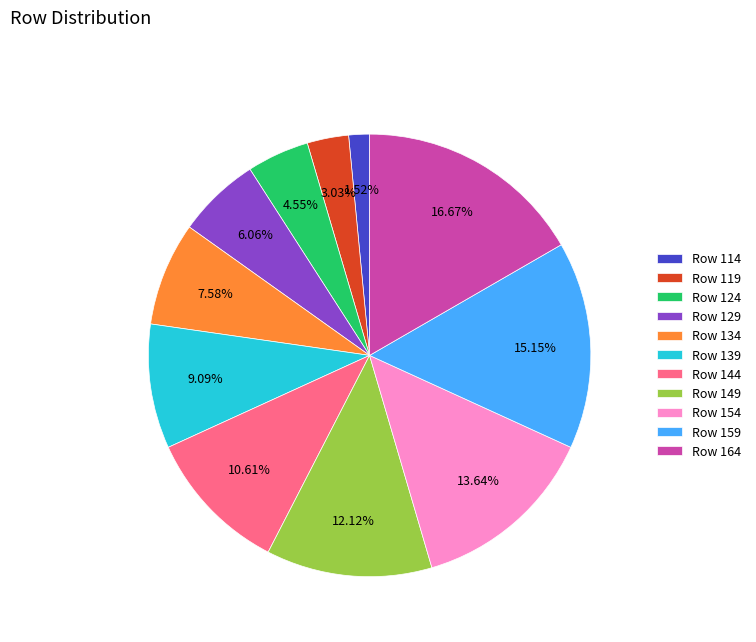

Is there any slice that represents more than half of the pie?

No